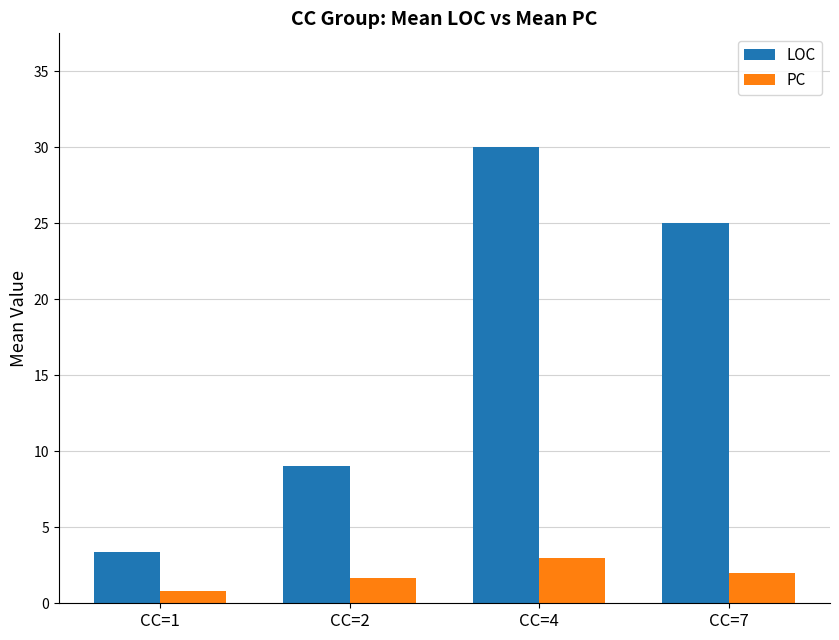

What is the difference between the second highest and minimum values in the LOC series?

21.6